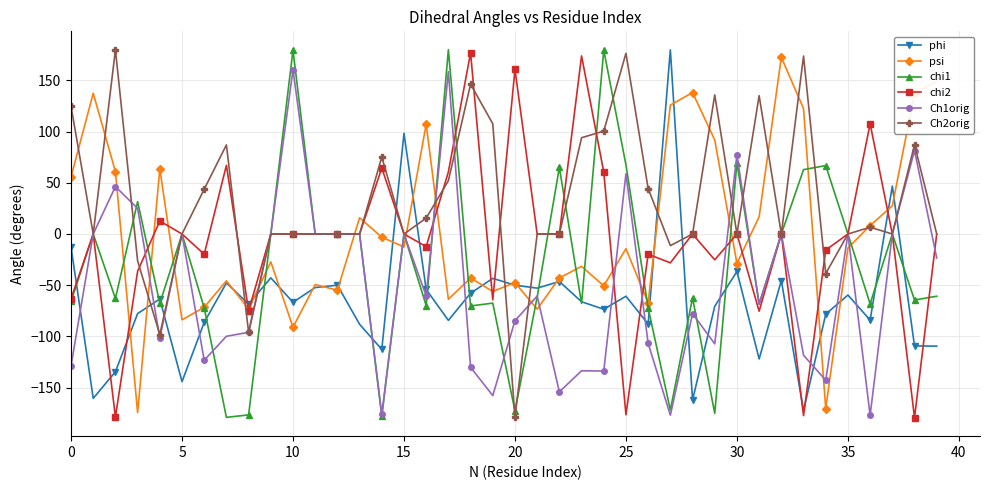

What is the smallest value displayed?

-179.3